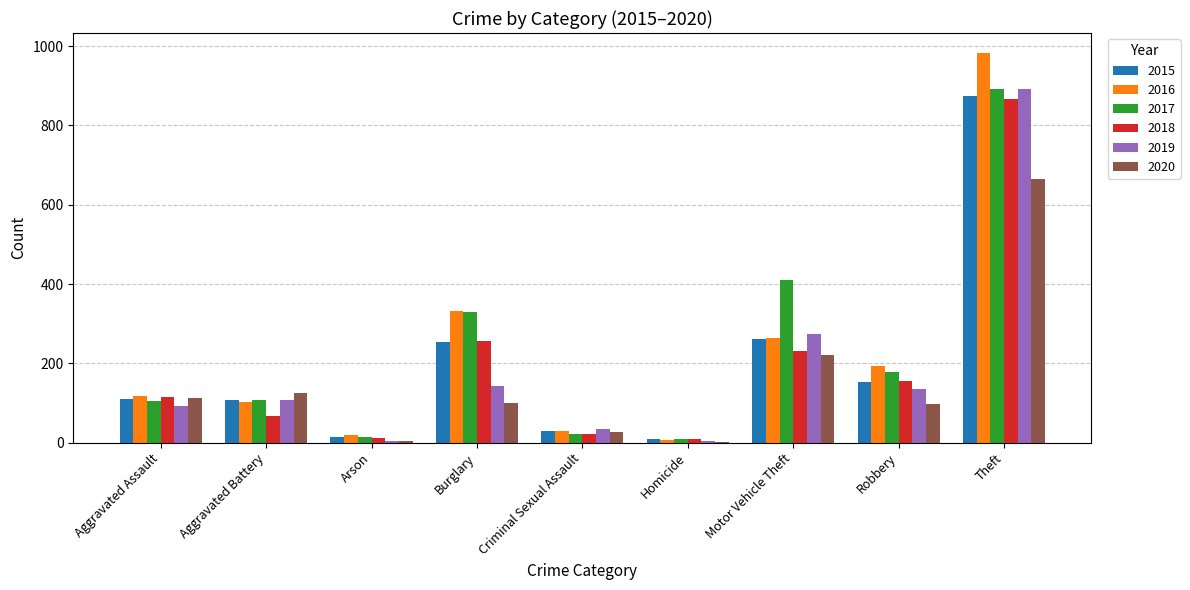

At which category is the sum across all series the highest?

Theft